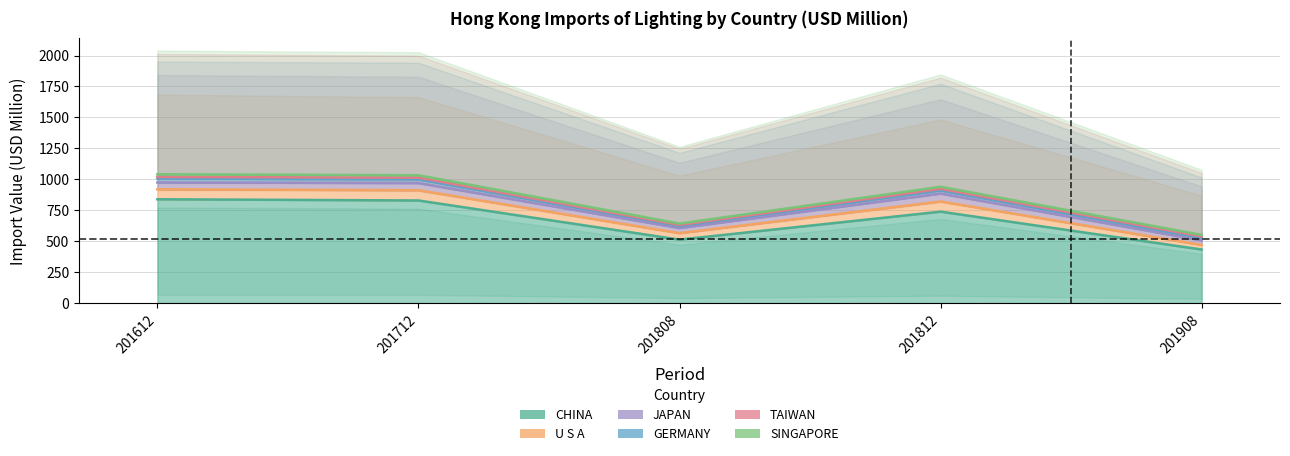

What is the spread (max minus min) of values at 201908?

419.8